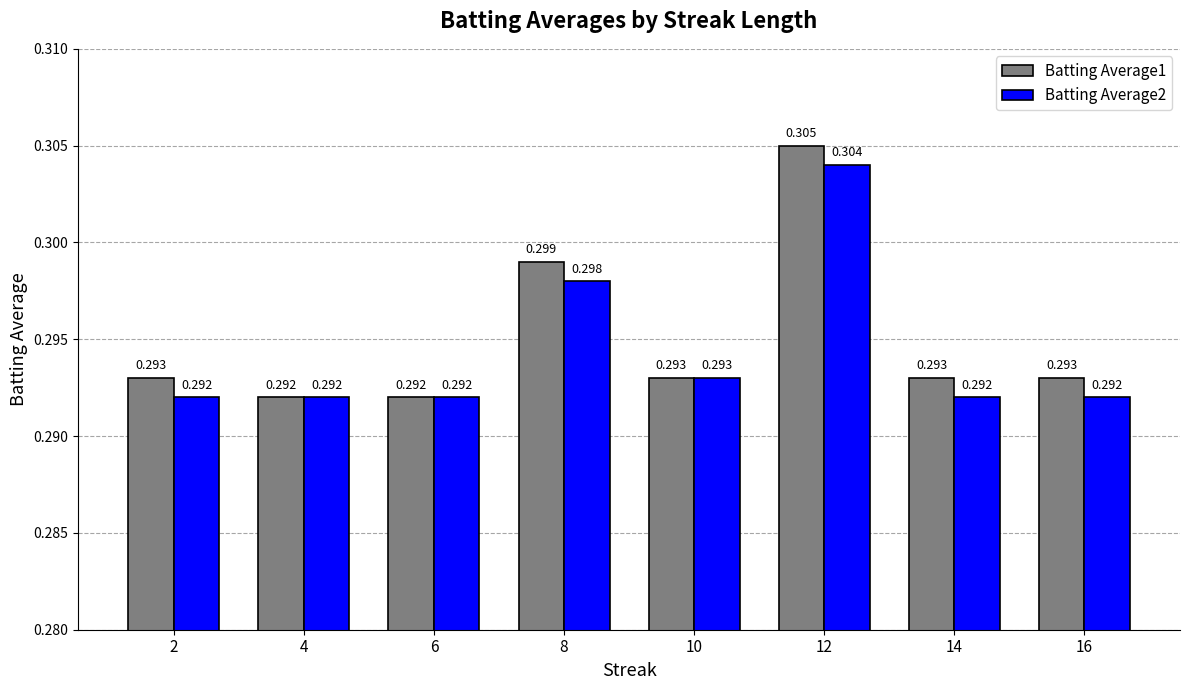

What is the smallest value displayed?

0.3